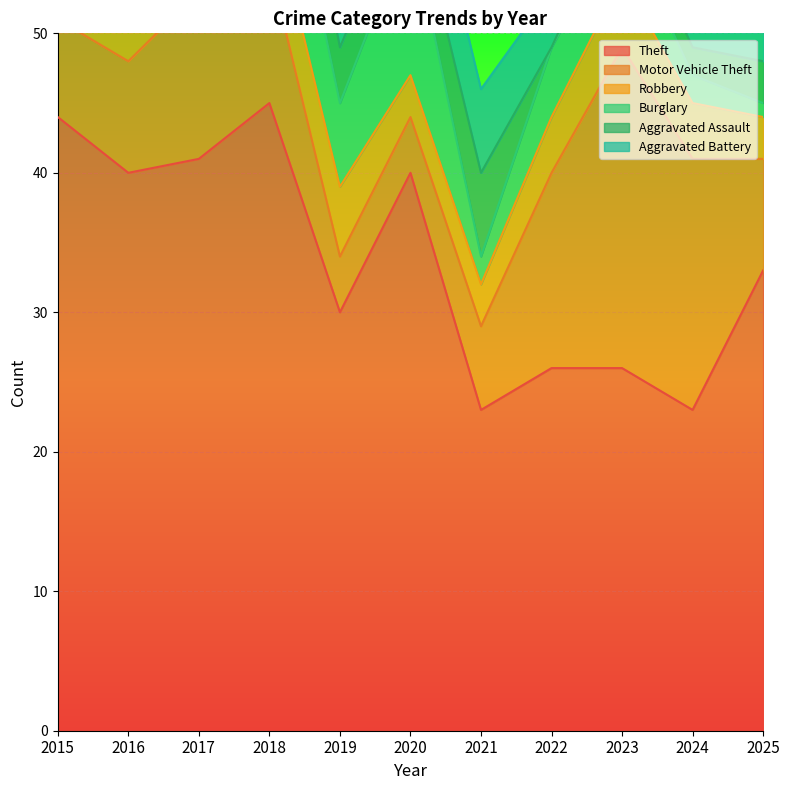

At how many categories does at least one series exceed 18?

11